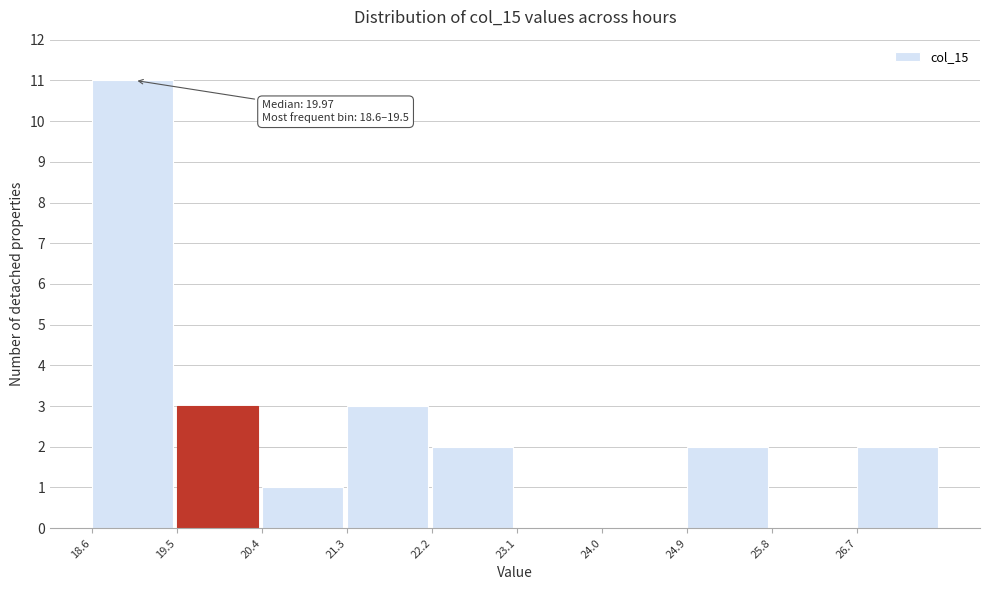

Which range on the x-axis has the tallest bar?

18.6 to 19.5